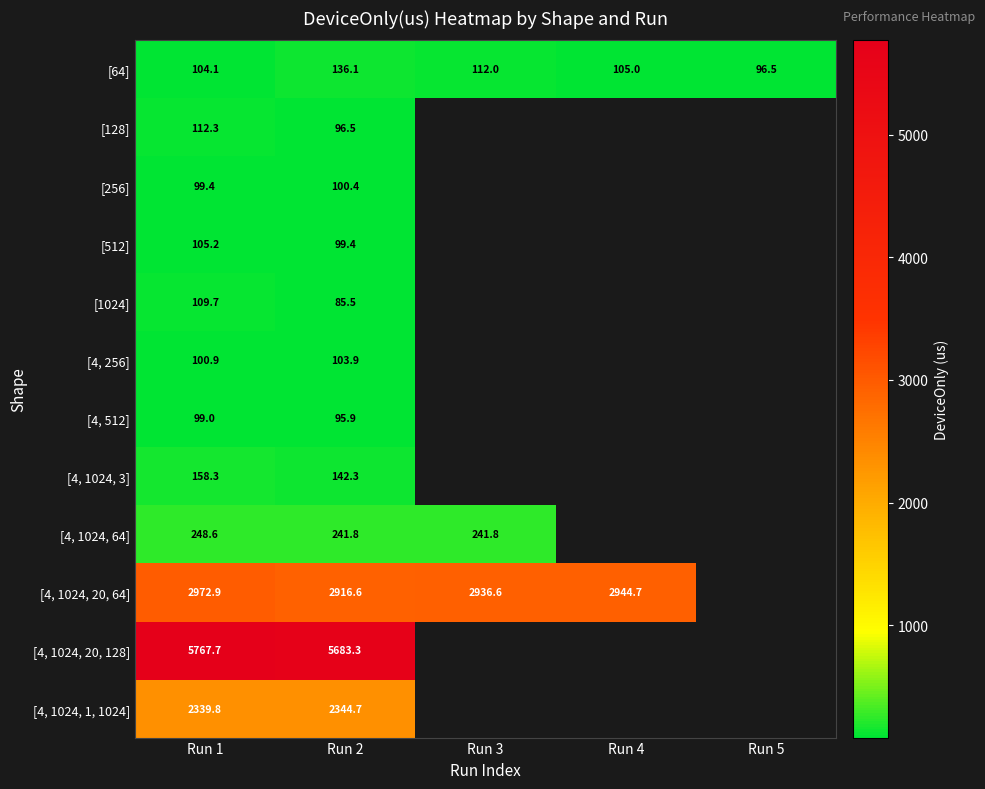

What is the spread (max minus min) of values at Run 2?

5597.8